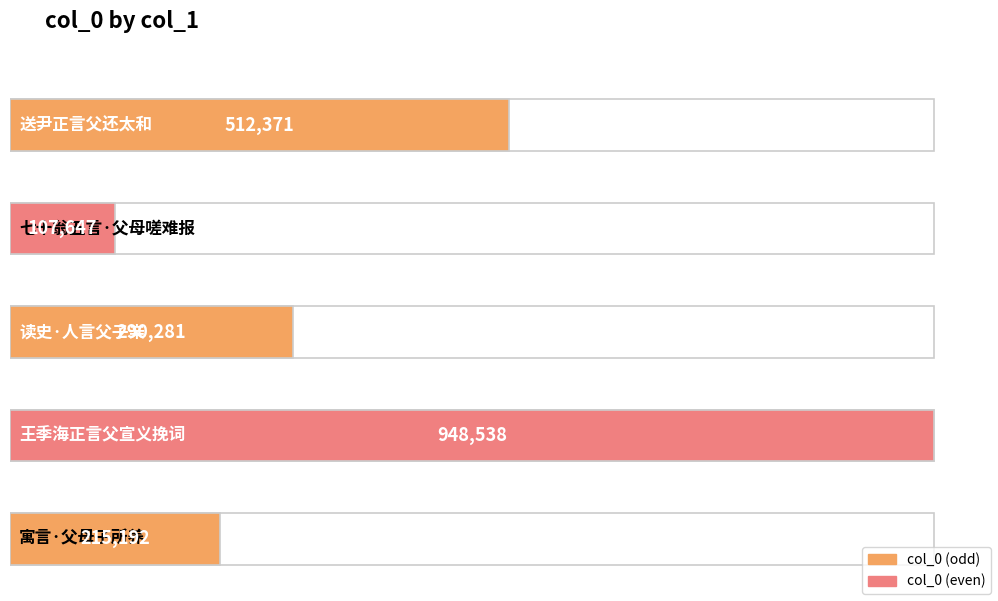

What is the value of the 4th bar from the left?

948538